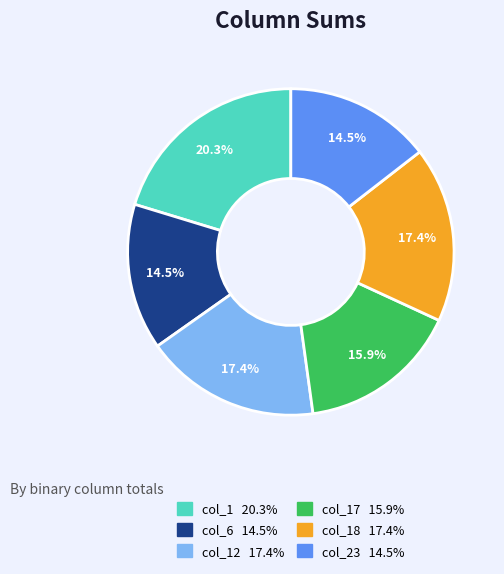

Is there any slice that represents more than half of the pie?

No